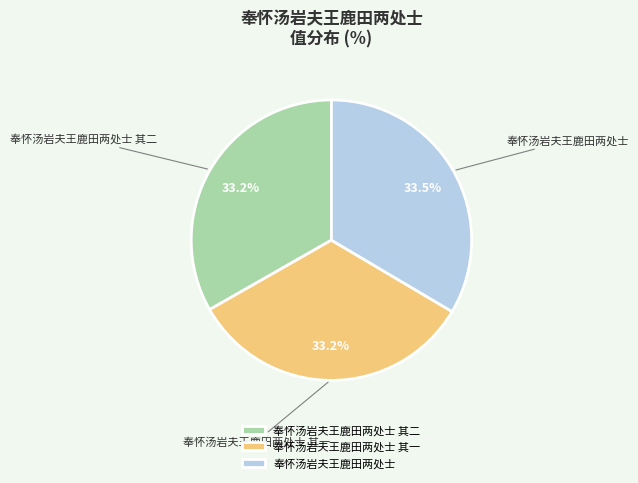

Count the number of slices in the pie.

3